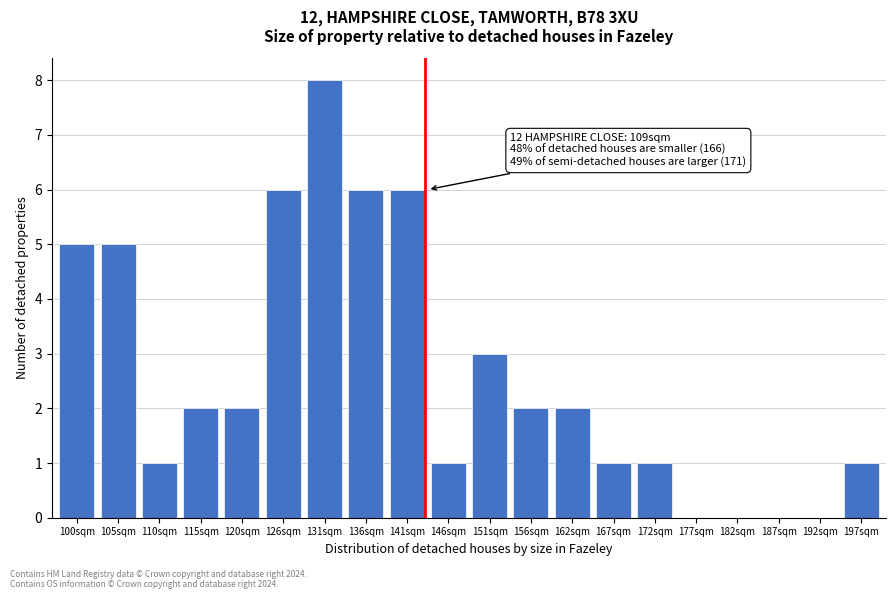

Reading left to right, transcribe all the data shown in this chart.

100sqm=5	105sqm=5	110sqm=1	115sqm=2	120sqm=2	126sqm=6	131sqm=8	136sqm=6	141sqm=6	146sqm=1	151sqm=3	156sqm=2	162sqm=2	167sqm=1	172sqm=1	177sqm=0	182sqm=0	187sqm=0	192sqm=0	197sqm=1